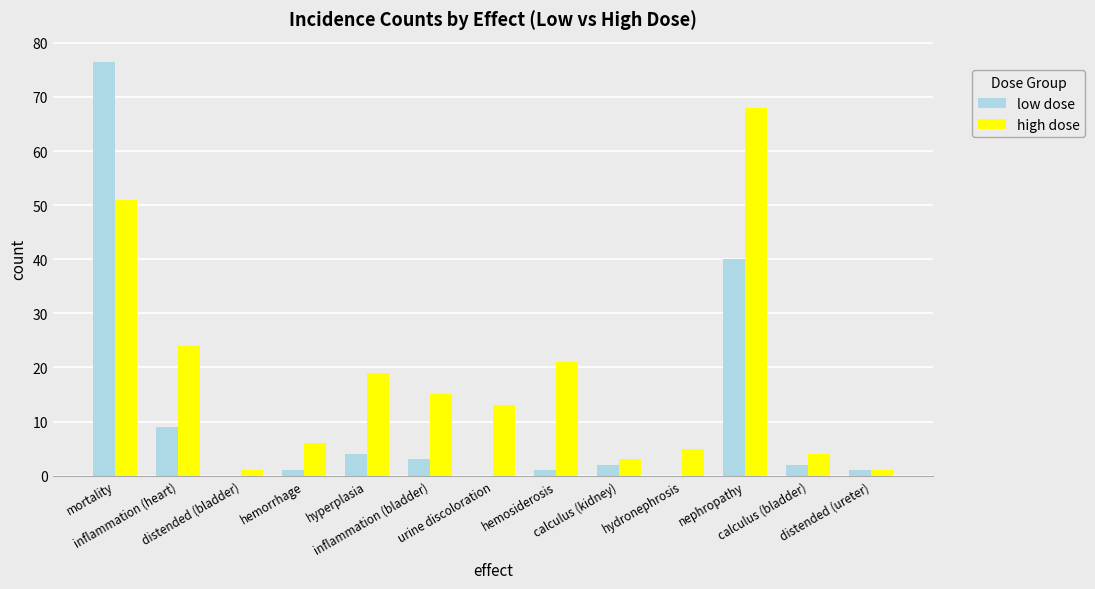

What are all the series names shown in the legend?

low dose, high dose